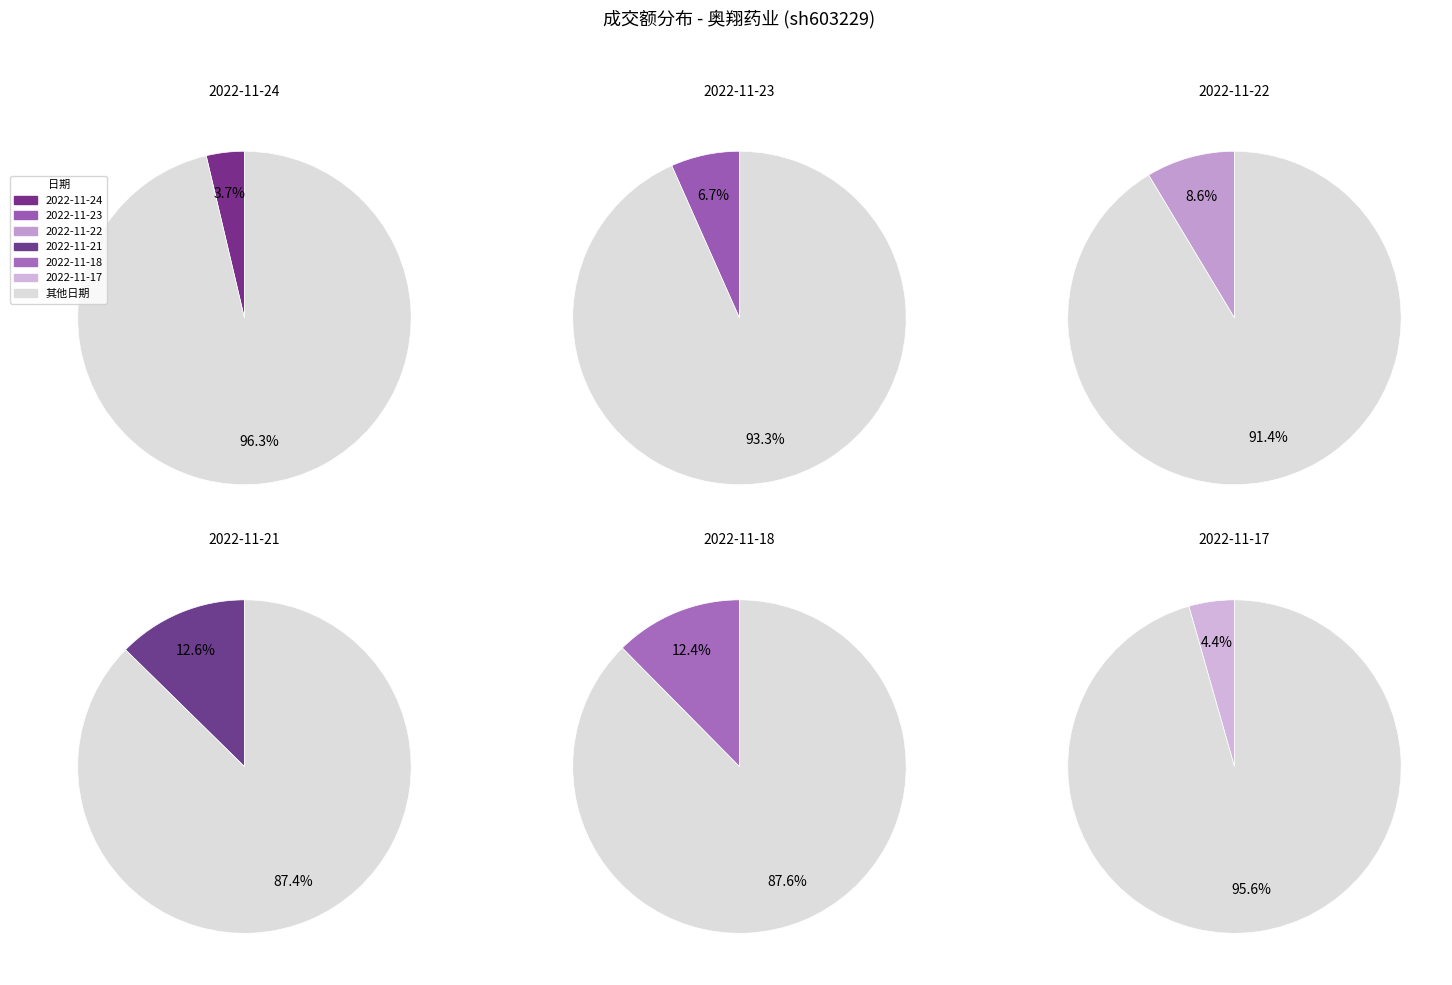

Between 2022-11-23 and 2022-11-18, which is larger?

2022-11-18